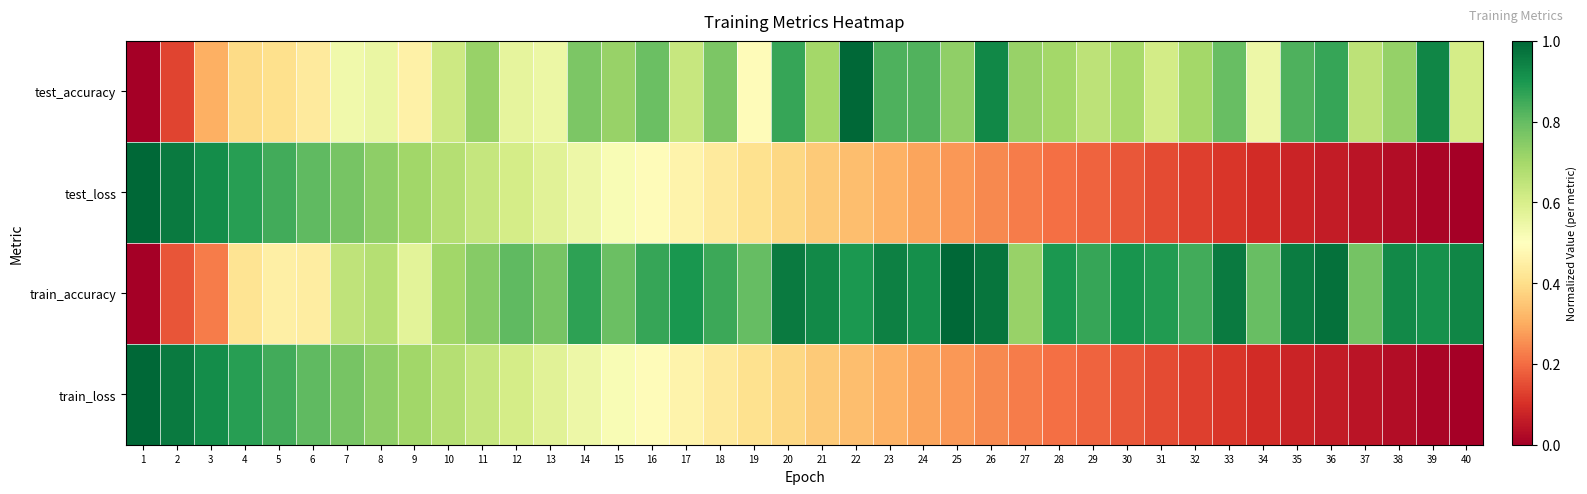

Reading left to right, list all the values displayed in this chart.

test_accuracy: 1=0.0	2=0.1	3=0.3	4=0.4	5=0.4	6=0.4	7=0.5	8=0.6	9=0.5	10=0.6	11=0.7	12=0.6	13=0.6	14=0.8	15=0.7	16=0.8	17=0.6	18=0.8	19=0.5	20=0.9	21=0.7	22=1.0	23=0.8	24=0.8	25=0.7	26=0.9	27=0.7	28=0.7	29=0.7	30=0.7	31=0.6	32=0.7	33=0.8	34=0.5	35=0.8	36=0.9	37=0.7	38=0.7	39=0.9	40=0.6
test_loss: 1=1.0	2=1.0	3=0.9	4=0.9	5=0.8	6=0.8	7=0.8	8=0.7	9=0.7	10=0.7	11=0.6	12=0.6	13=0.6	14=0.5	15=0.5	16=0.5	17=0.5	18=0.4	19=0.4	20=0.4	21=0.4	22=0.3	23=0.3	24=0.3	25=0.3	26=0.2	27=0.2	28=0.2	29=0.2	30=0.2	31=0.1	32=0.1	33=0.1	34=0.1	35=0.1	36=0.1	37=0.0	38=0.0	39=0.0	40=0.0
train_accuracy: 1=0.0	2=0.2	3=0.2	4=0.4	5=0.5	6=0.4	7=0.7	8=0.7	9=0.6	10=0.7	11=0.7	12=0.8	13=0.8	14=0.9	15=0.8	16=0.9	17=0.9	18=0.9	19=0.8	20=1.0	21=0.9	22=0.9	23=0.9	24=0.9	25=1.0	26=1.0	27=0.7	28=0.9	29=0.9	30=0.9	31=0.9	32=0.8	33=1.0	34=0.8	35=1.0	36=1.0	37=0.8	38=0.9	39=0.9	40=0.9
train_loss: 1=1.0	2=1.0	3=0.9	4=0.9	5=0.8	6=0.8	7=0.8	8=0.7	9=0.7	10=0.7	11=0.6	12=0.6	13=0.6	14=0.5	15=0.5	16=0.5	17=0.5	18=0.4	19=0.4	20=0.4	21=0.4	22=0.3	23=0.3	24=0.3	25=0.3	26=0.2	27=0.2	28=0.2	29=0.2	30=0.2	31=0.1	32=0.1	33=0.1	34=0.1	35=0.1	36=0.1	37=0.0	38=0.0	39=0.0	40=0.0